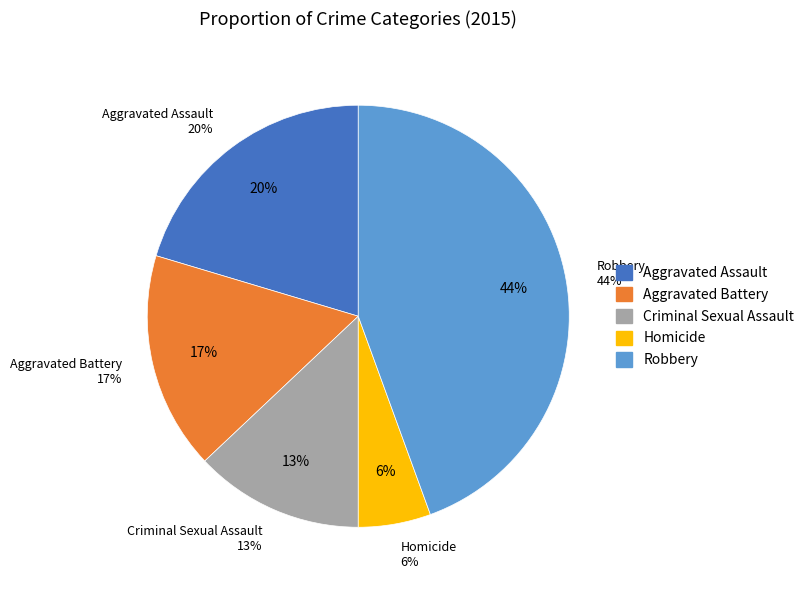

What percentage is the Homicide slice, to the nearest percent?

6%